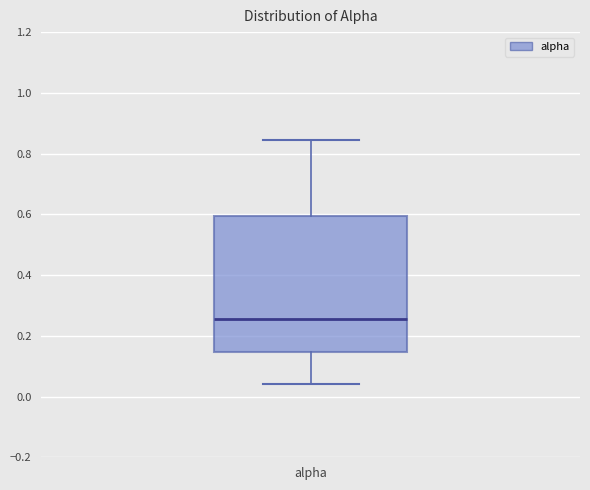

Read this box plot against the y-axis: the position of the median line, the range covered by the box, and the ends of both whiskers. The values are not printed on the chart, so give them approximately, as read against the axis.

median 0.26, box 0.14 to 0.60, whiskers 0.04 to 0.84